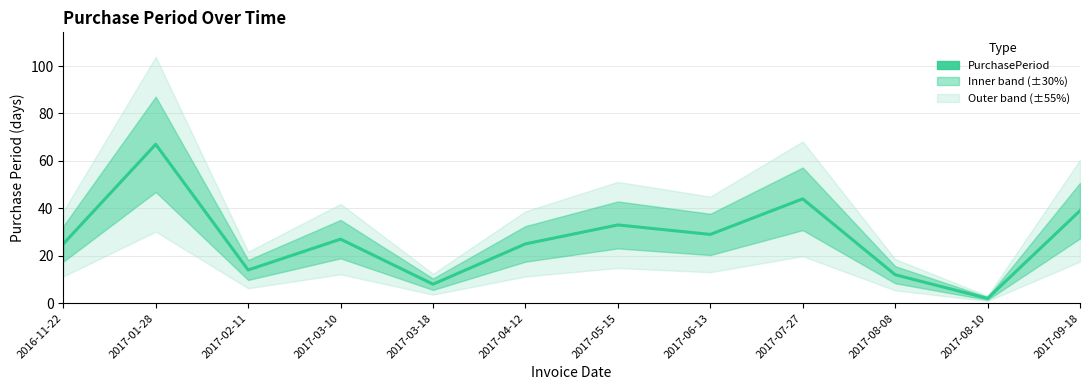

Reading right to left, what are all the values shown in this chart?

2017-09-18=39	2017-08-10=2	2017-08-08=12	2017-07-27=44	2017-06-13=29	2017-05-15=33	2017-04-12=25	2017-03-18=8	2017-03-10=27	2017-02-11=14	2017-01-28=67	2016-11-22=25